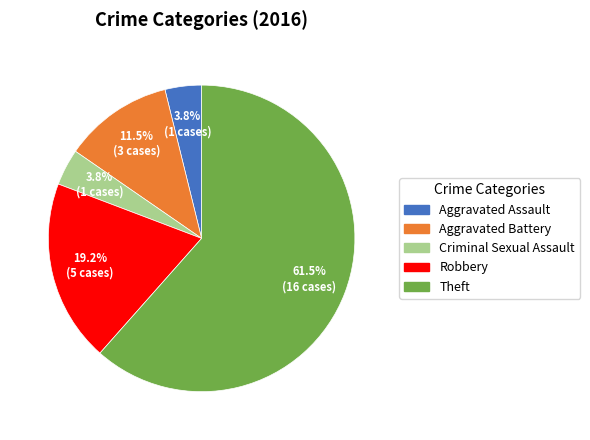

What is the largest slice in the pie chart?

Theft